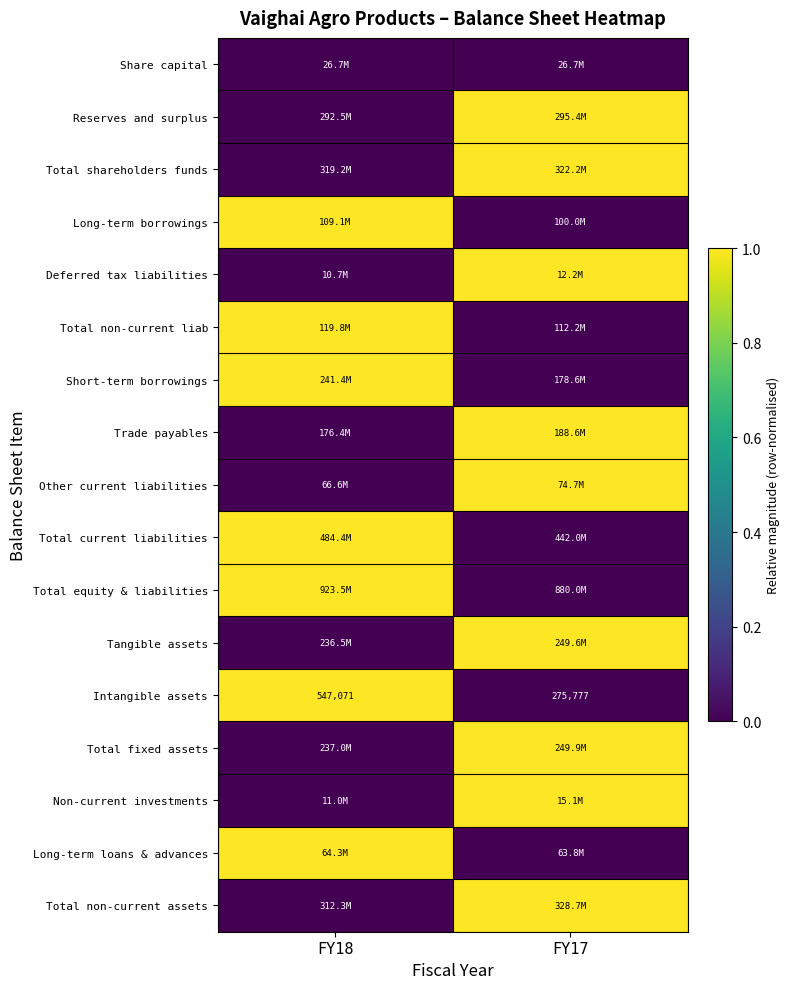

At how many categories does at least one series exceed 0?

2